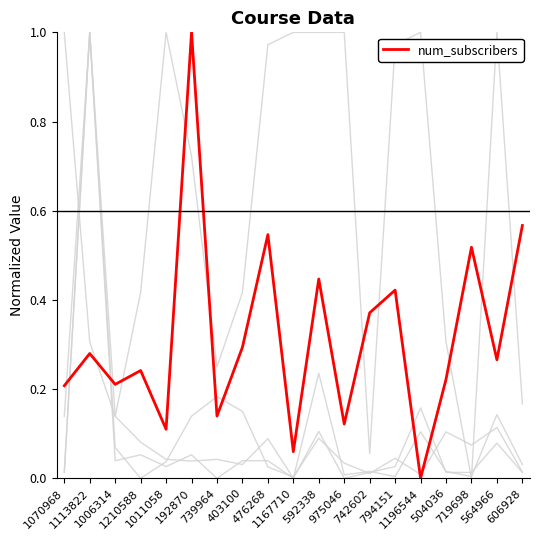

How many lines are shown in the chart?

5